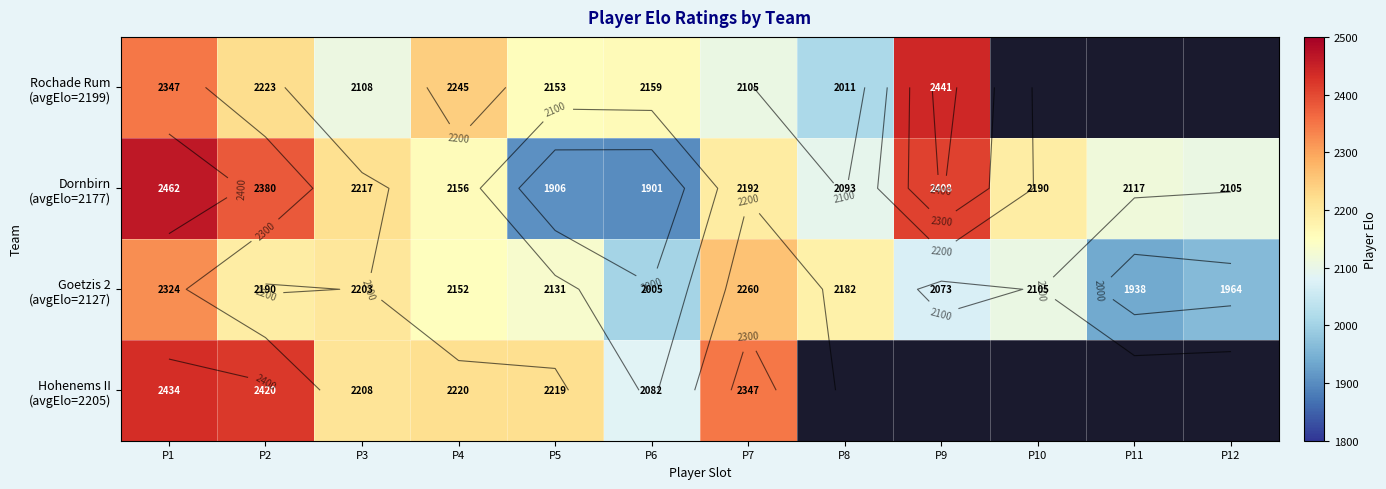

At how many categories does at least one series exceed 2022?

12